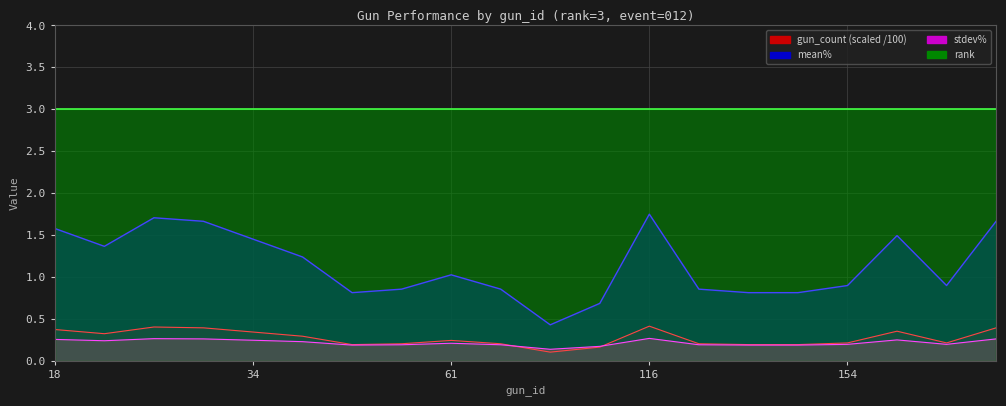

How many interior local valleys does the mean% series have?

4